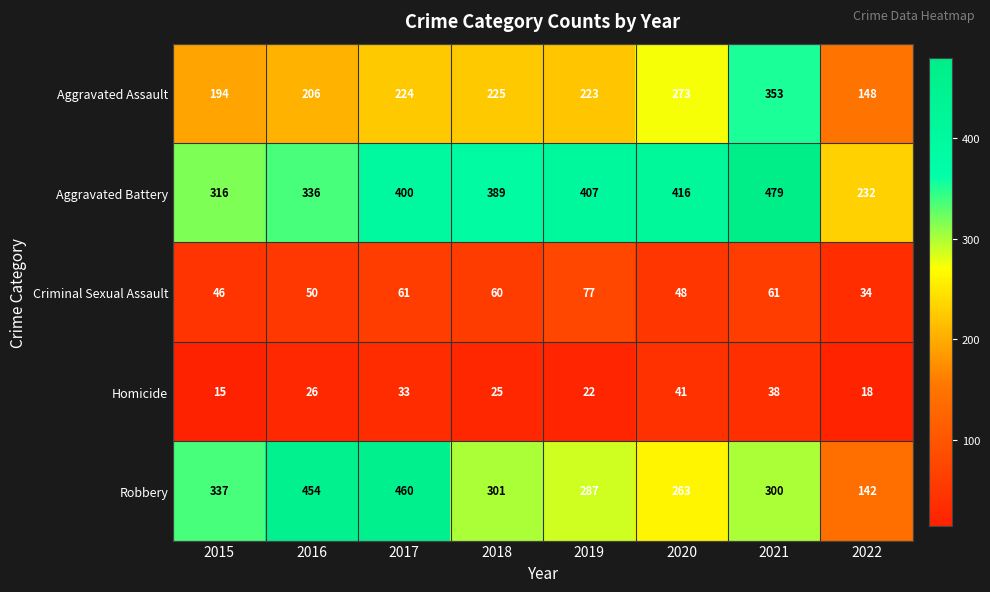

Count the number of data series in this chart.

5